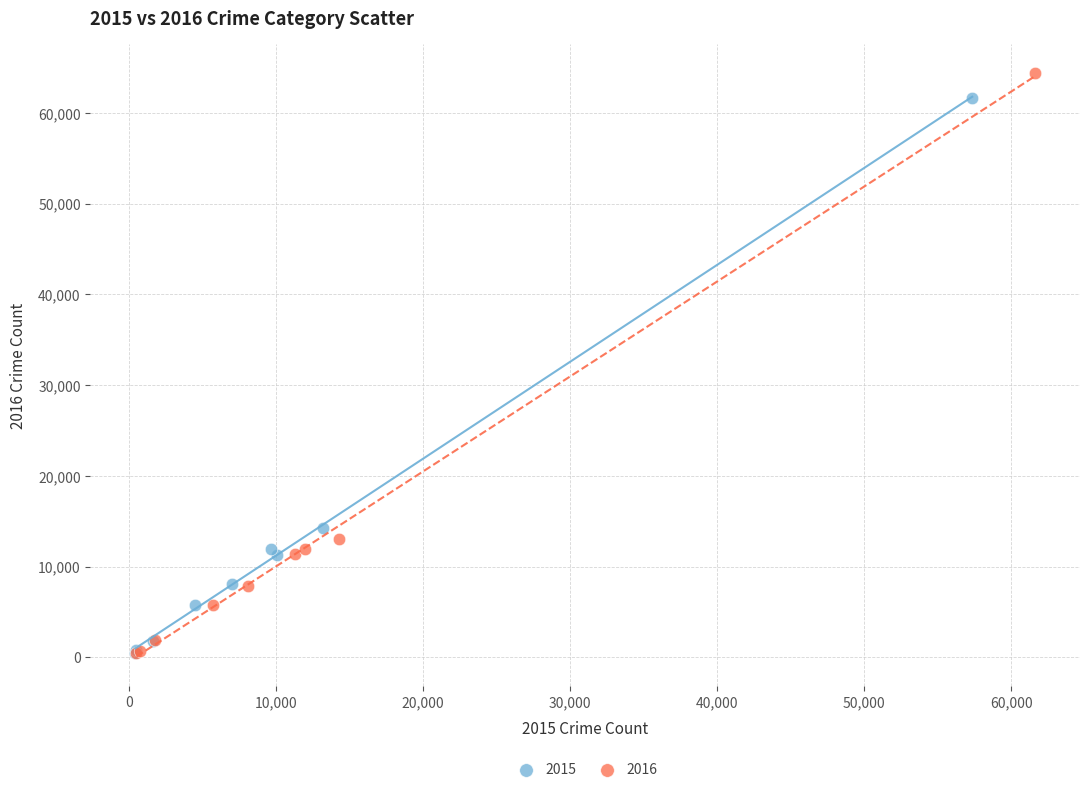

What are all the series names shown in the legend?

2015, 2016